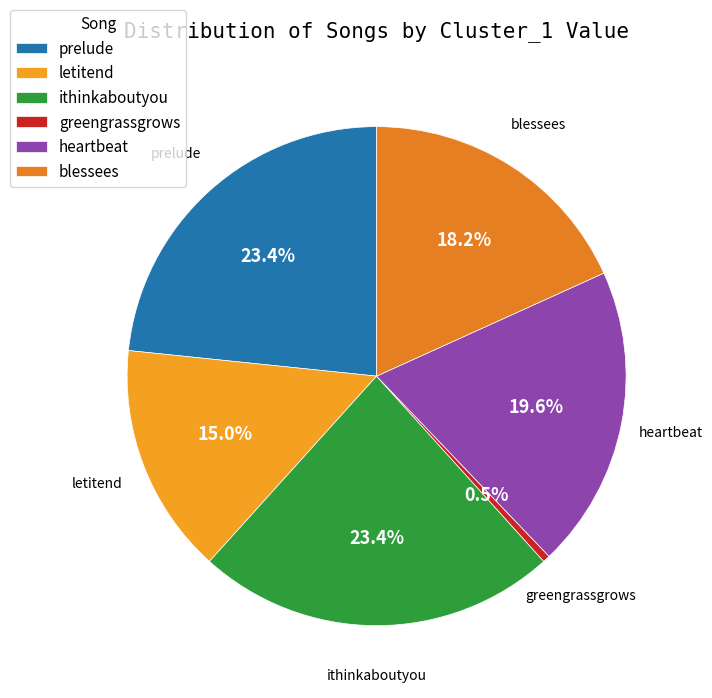

Which category has the smallest portion of the pie?

greengrassgrows